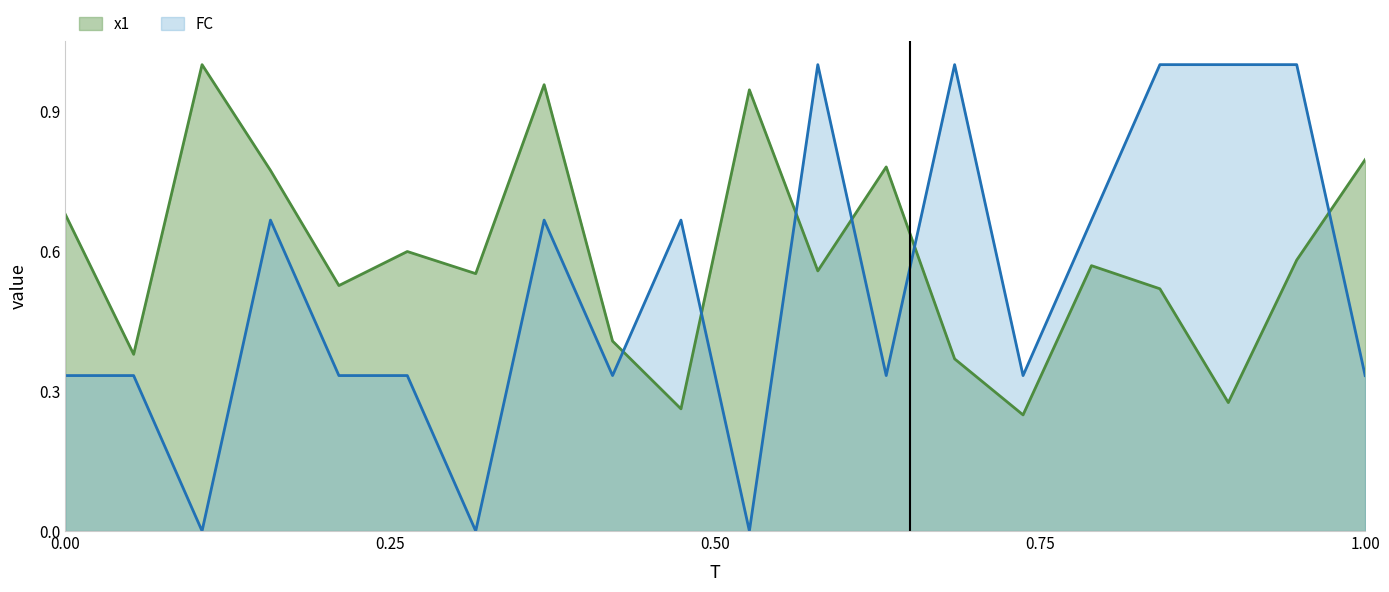

Rank the series by their maximum value, from highest to lowest.

x1, FC